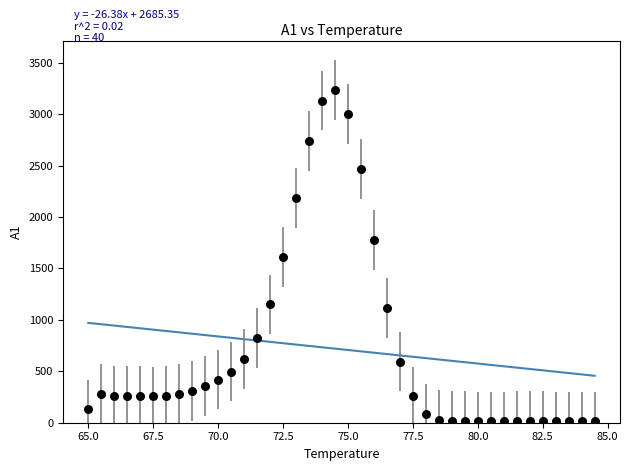

What is the range of X values (max minus min)?

19.5